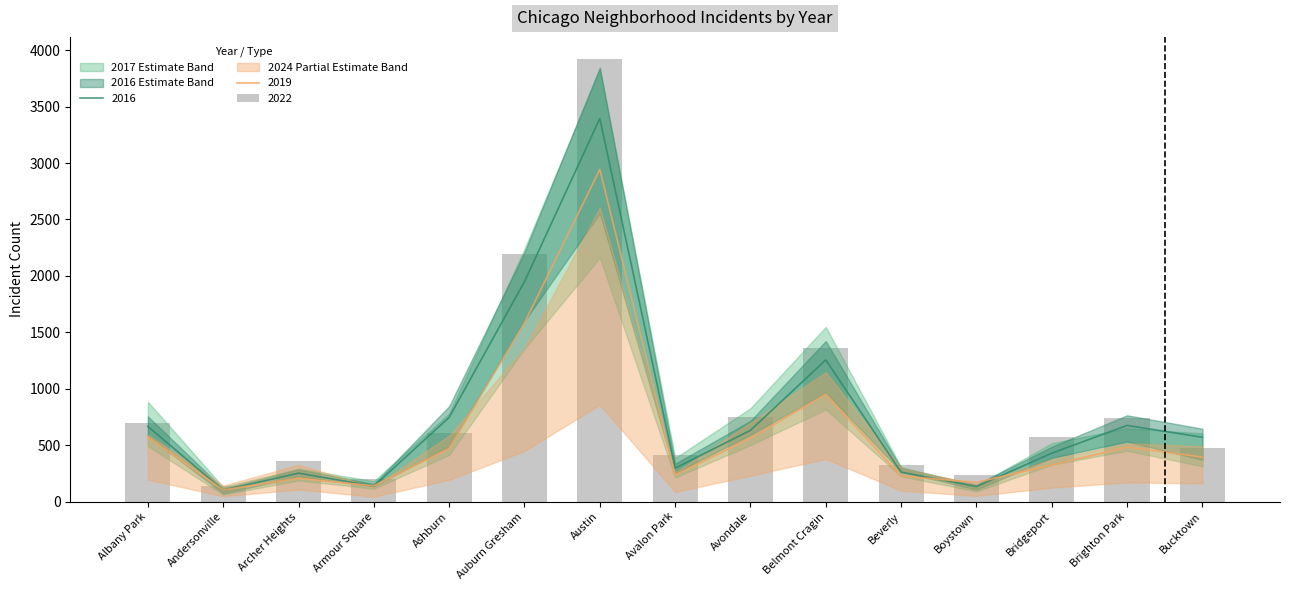

The value of 2015 at Austin is 5930.4. True or false?

False